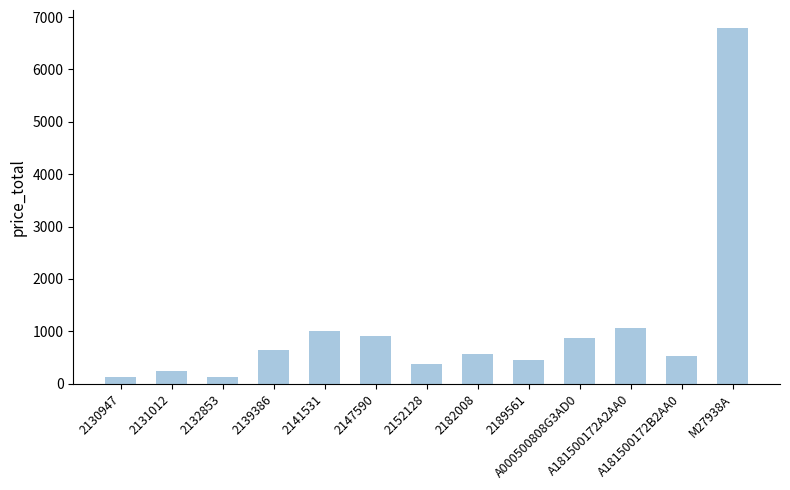

What is the maximum value shown in the chart?

6794.4